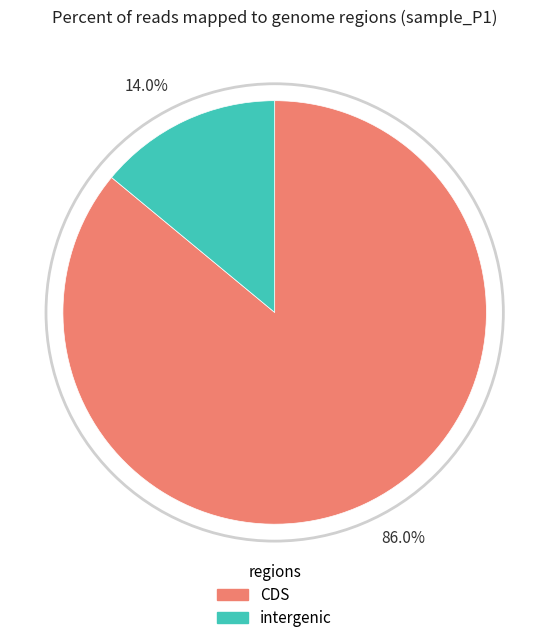

Rank the categories by value from highest to lowest.

86.0%, 14.0%